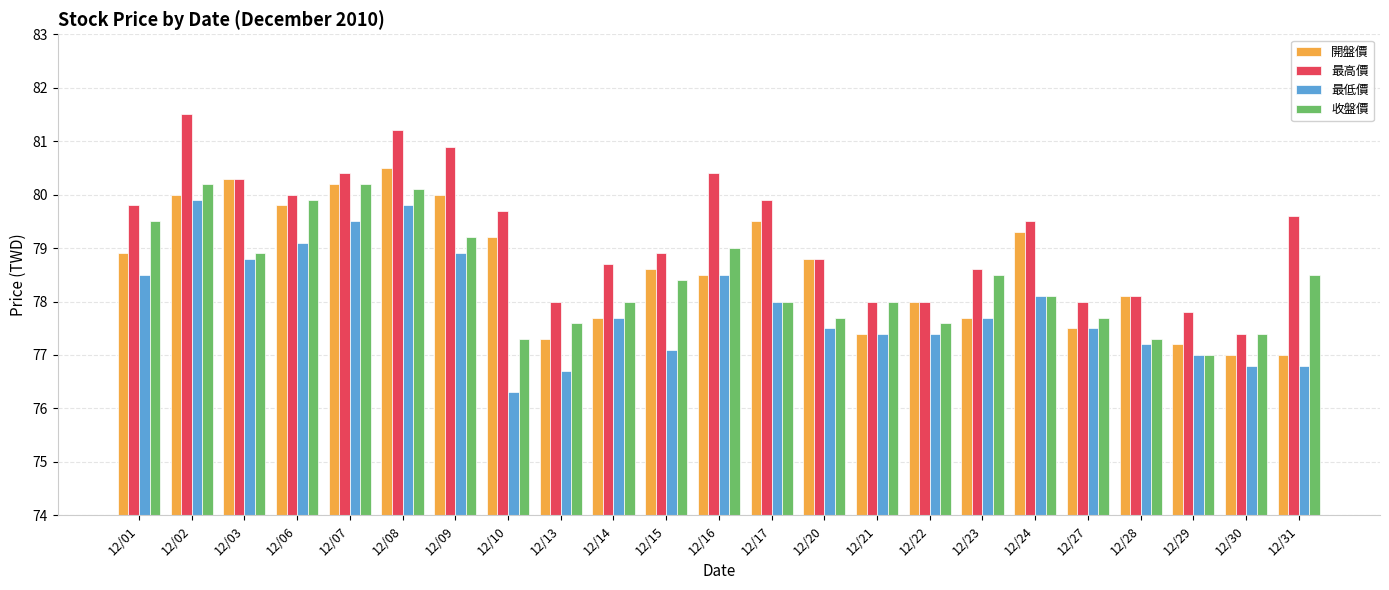

What is the highest value of the 最低價 series?

79.9